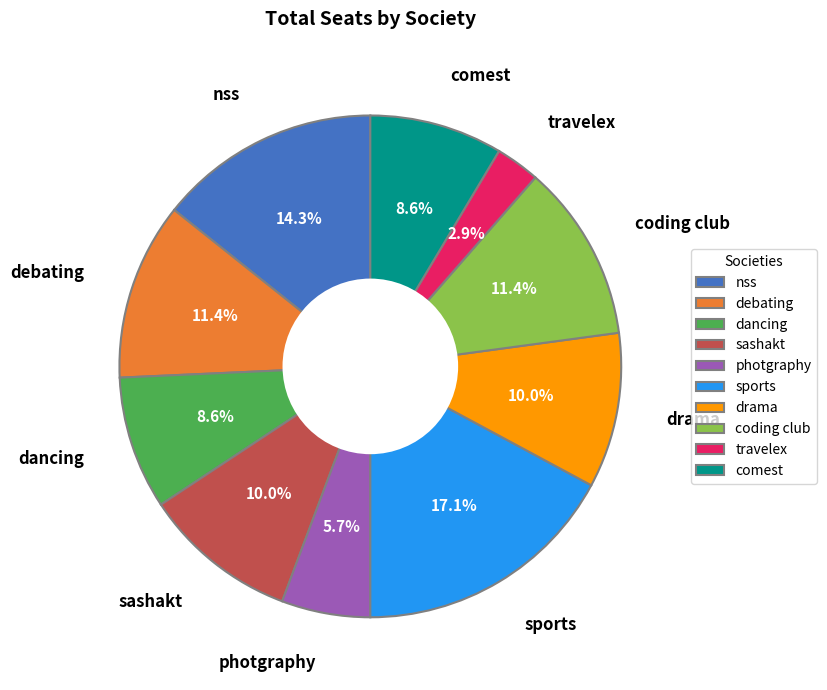

Is there a majority slice in this chart?

No